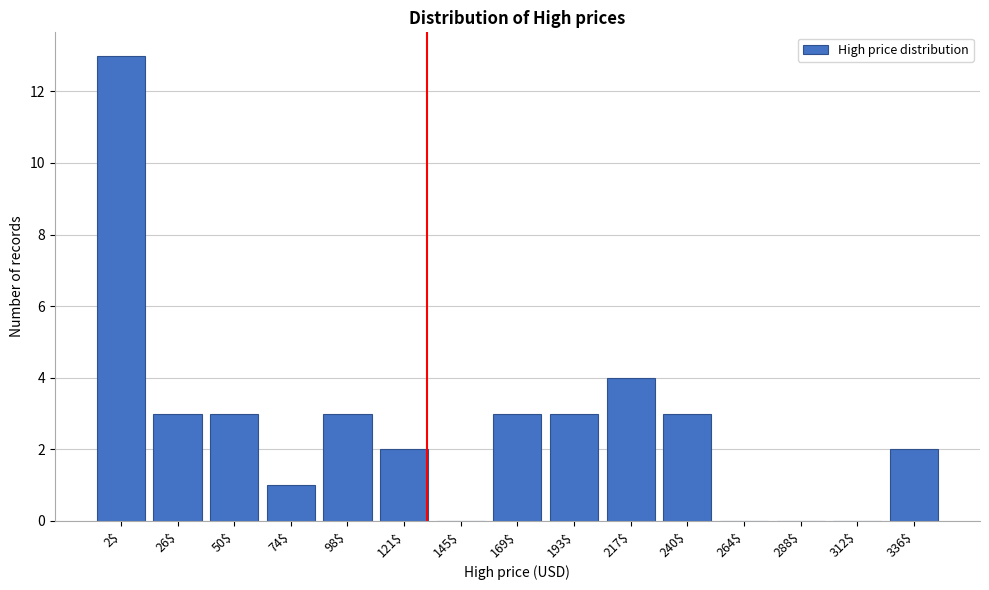

True or false: the data shows 2 at 98$.

False